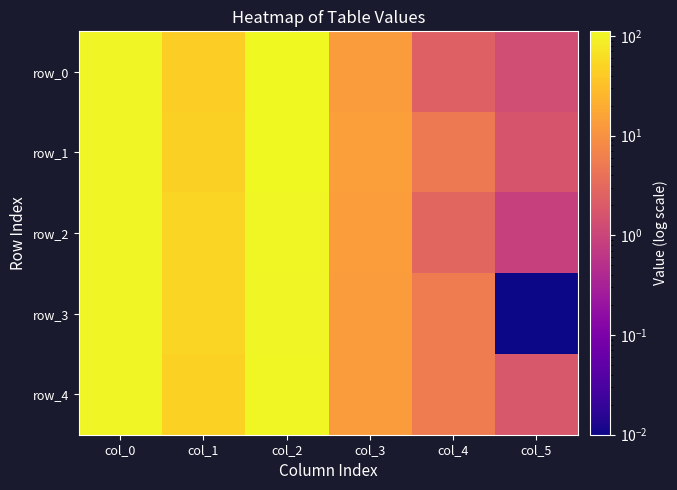

Which label corresponds to the smallest value in the chart?

col_5